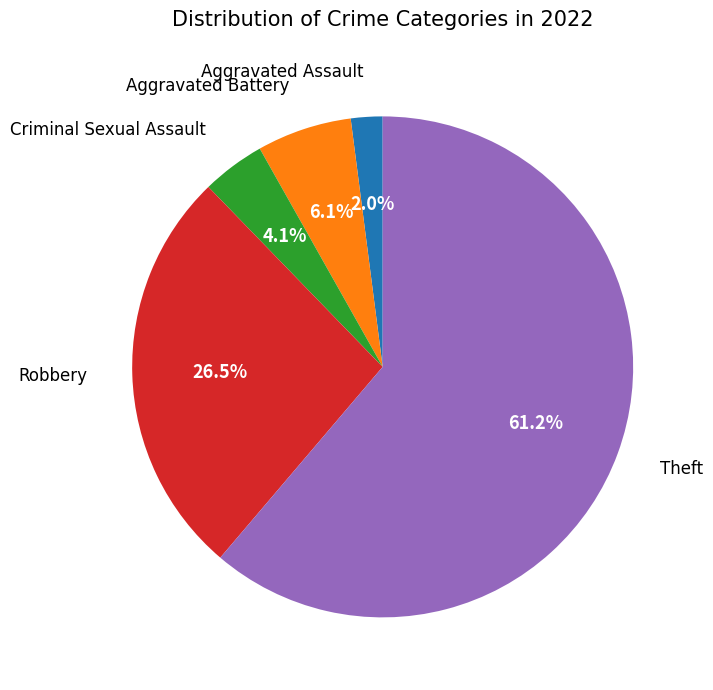

Is there a majority slice in this chart?

Yes